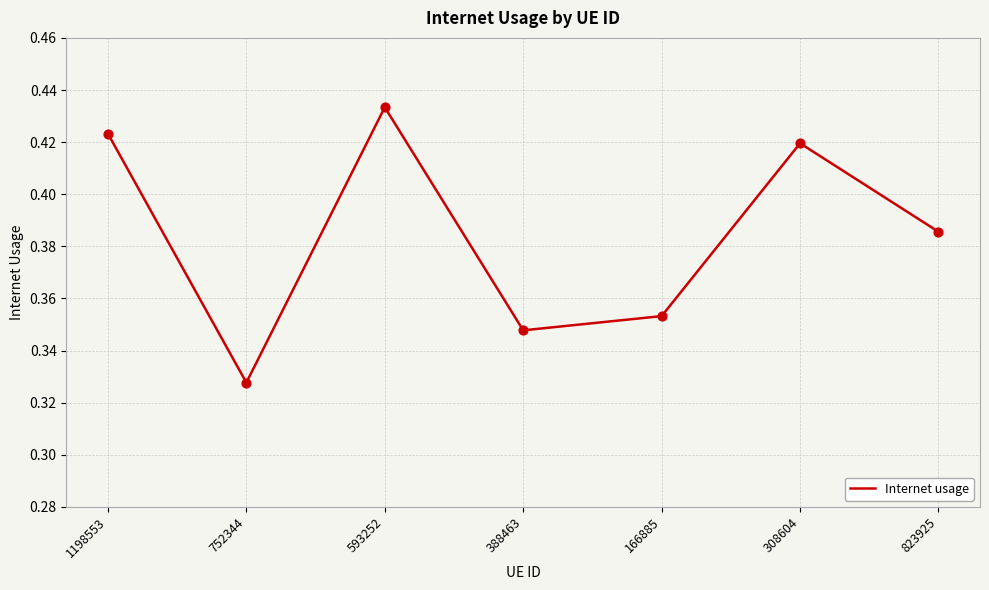

What is the change in value from 1198553 to 166885?

-0.1